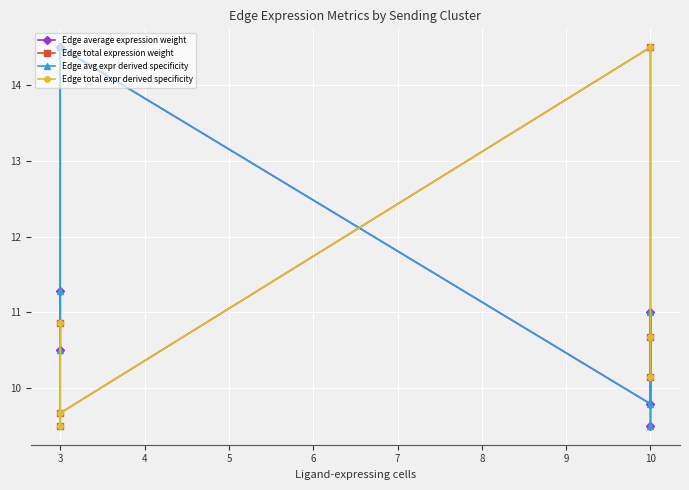

What is the approximate value of Edge avg expr derived specificity at 3?

14.5